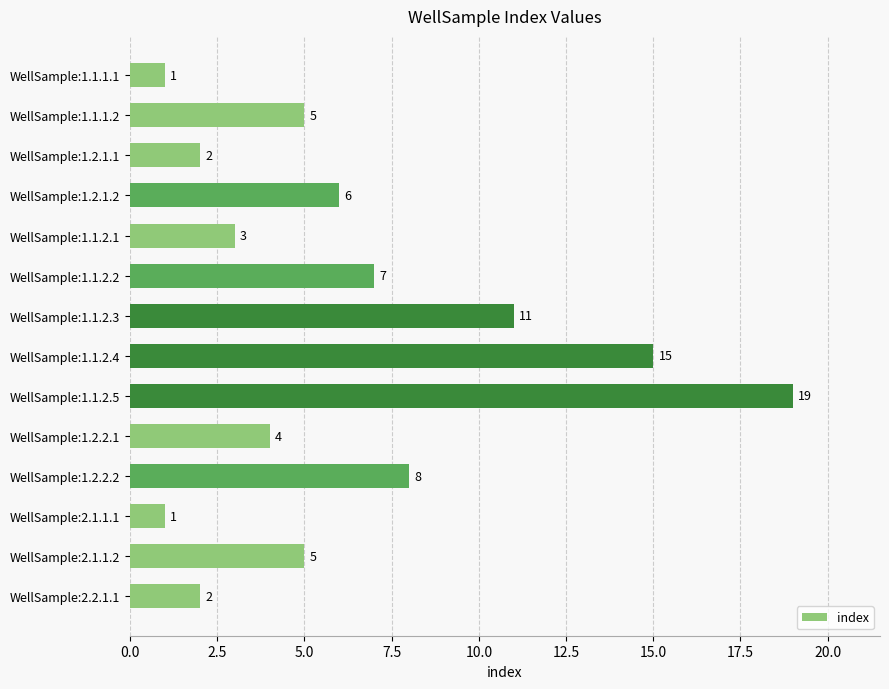

How many data points are less than 5?

6